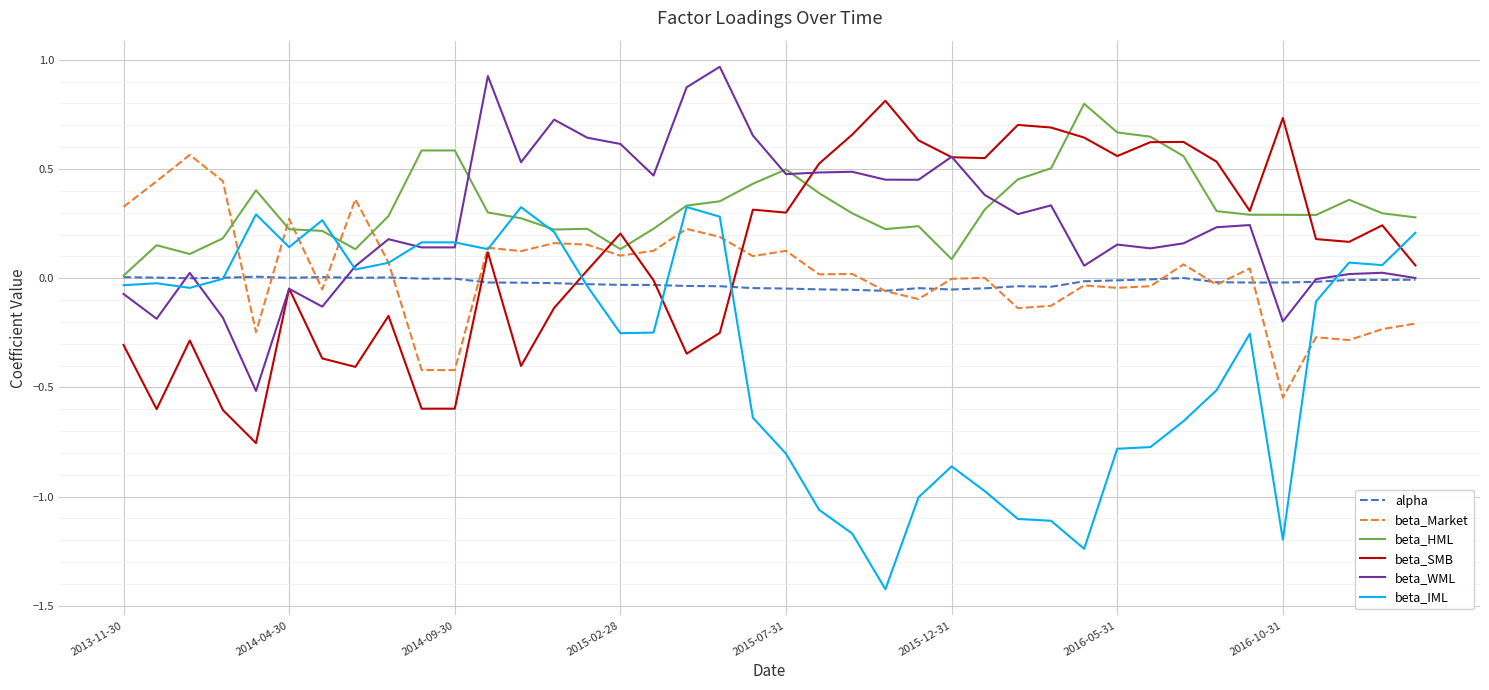

Which series has the largest range (max minus min)?

beta_IML